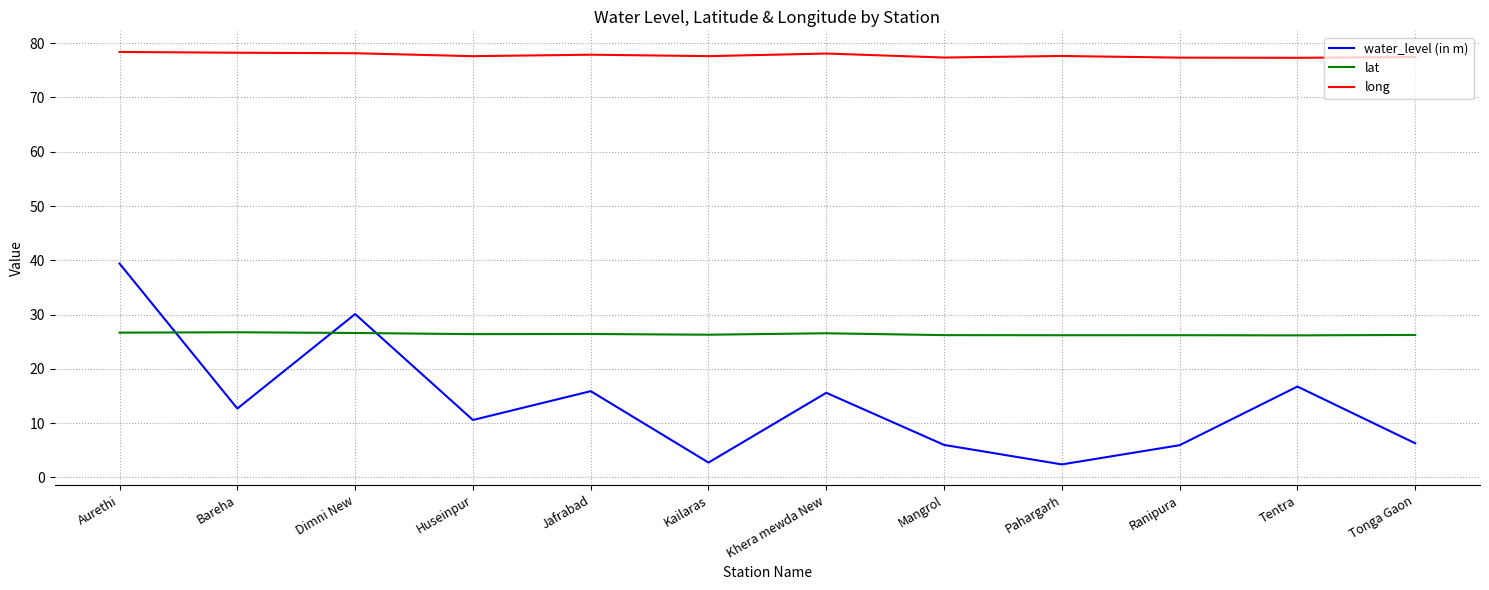

What is the difference between the maximum and minimum values in the long series?

1.1